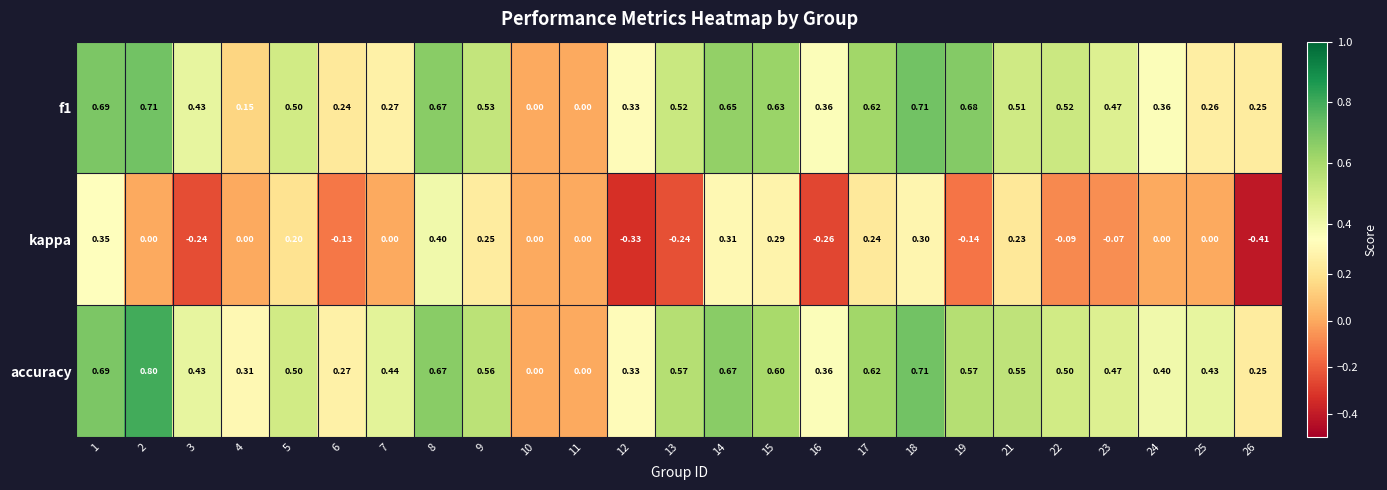

Which label corresponds to the largest value in the chart?

2